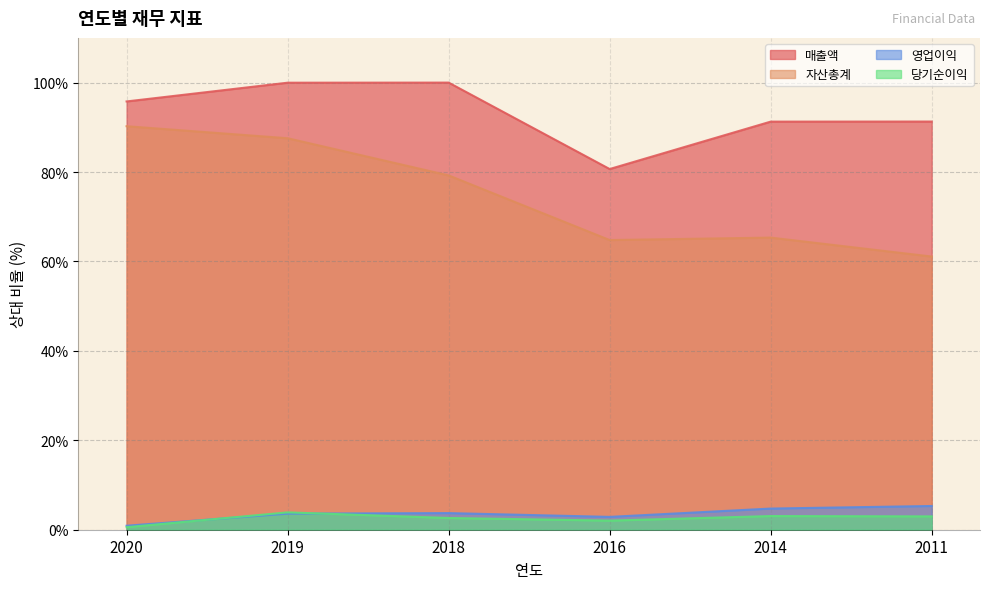

Rank the categories by 영업이익 value from highest to lowest.

2011, 2014, 2018, 2019, 2016, 2020